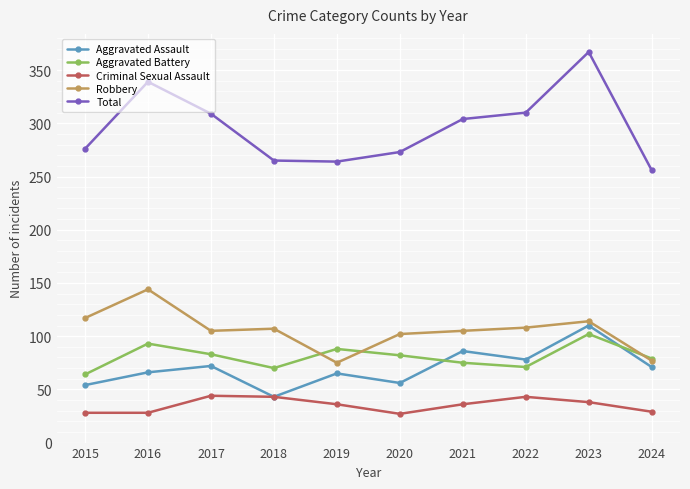

How many times do Aggravated Battery and Aggravated Assault cross each other?

2